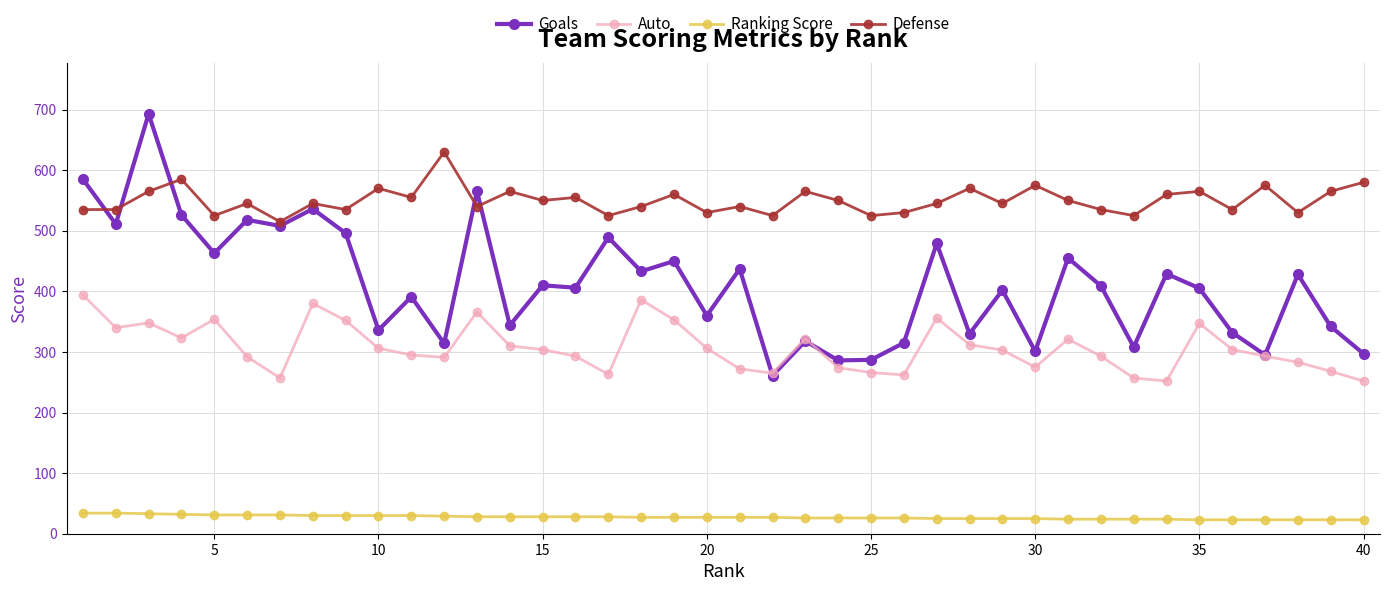

Which series has the widest spread of values?

Goals